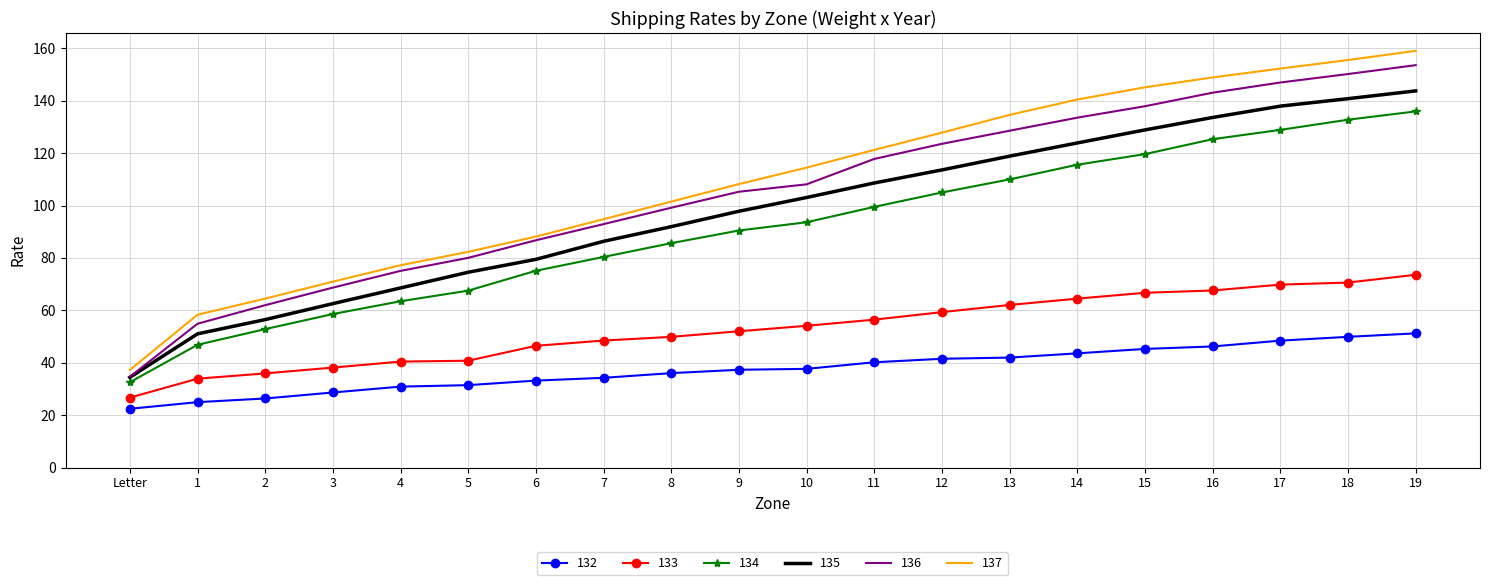

What is the difference between the maximum and minimum values in the 136 series?

118.9